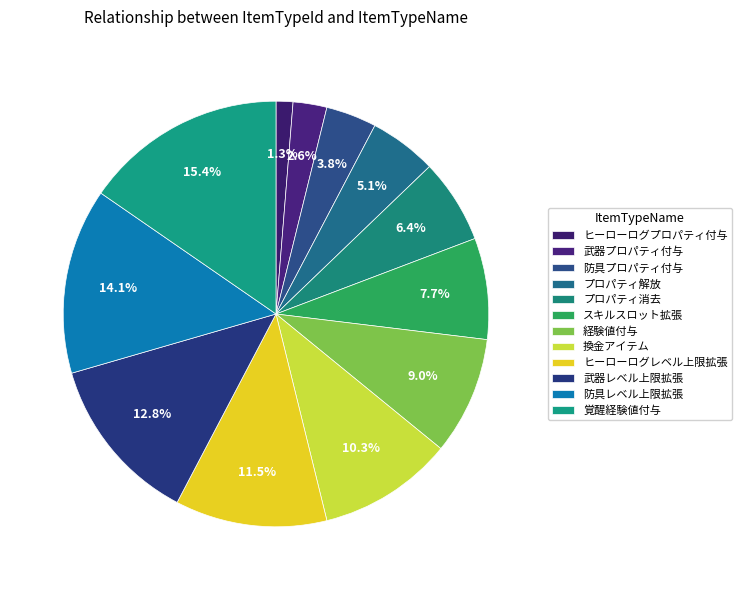

Does プロパティ解放 represent more than half of the total?

No